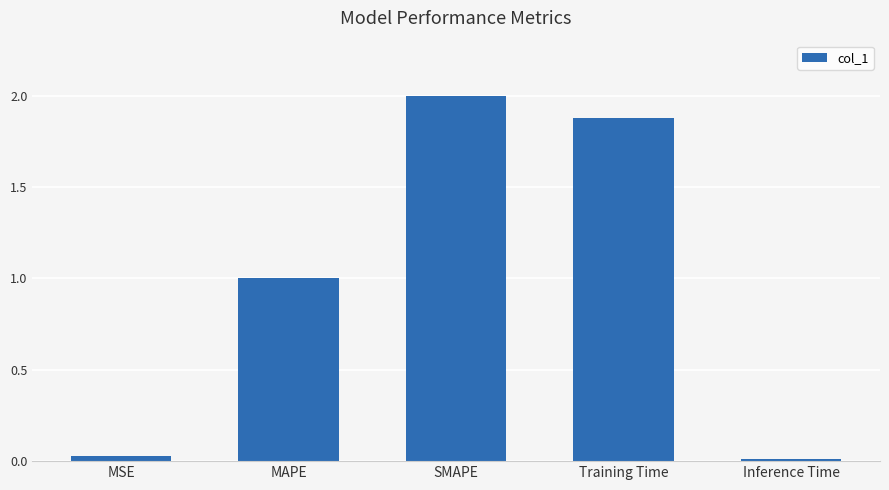

True or false: the data shows 0.6 at MAPE.

False